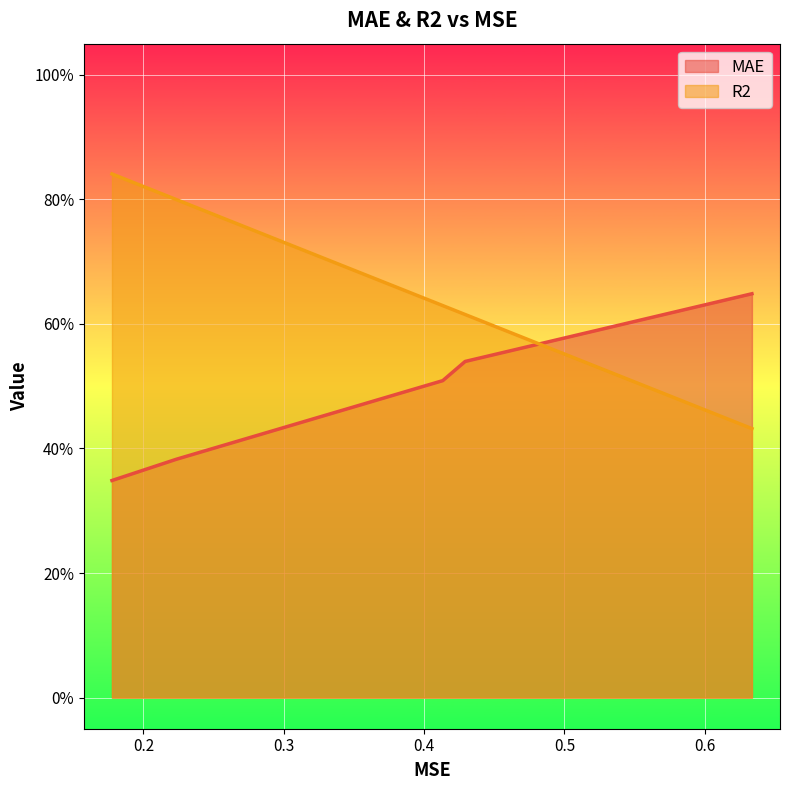

How many lines are shown in the chart?

2